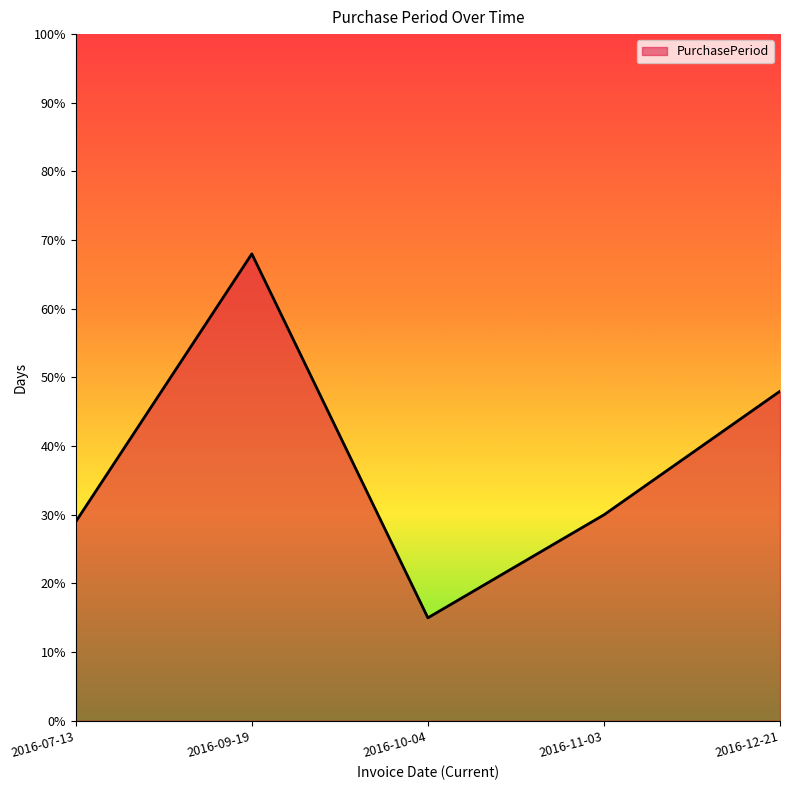

Between 2016-11-03 and 2016-07-13, which is larger?

2016-11-03